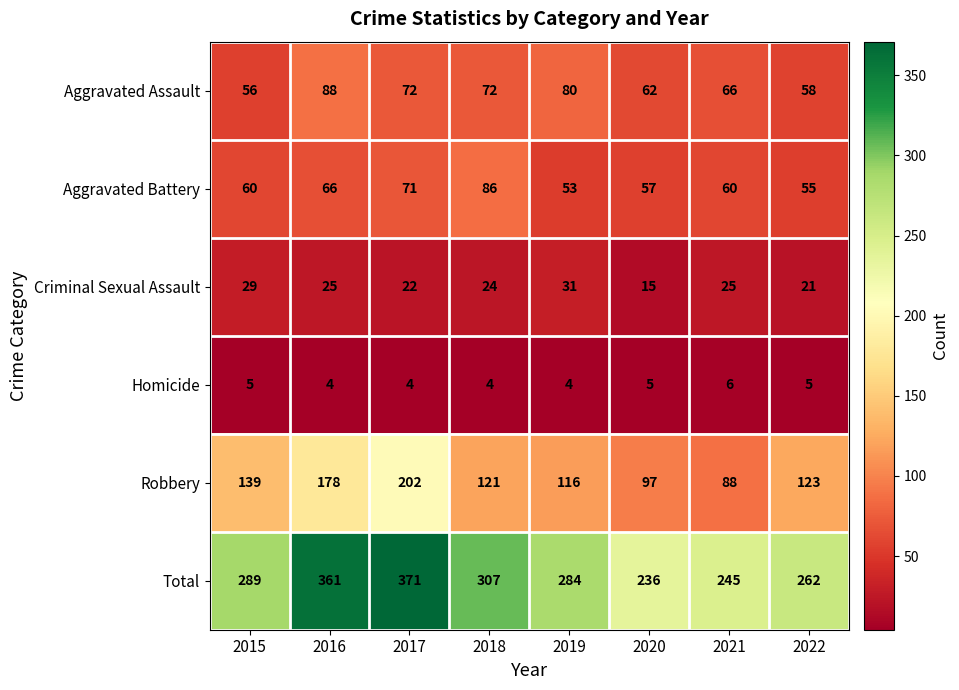

What is the highest value of the Aggravated Battery series?

86